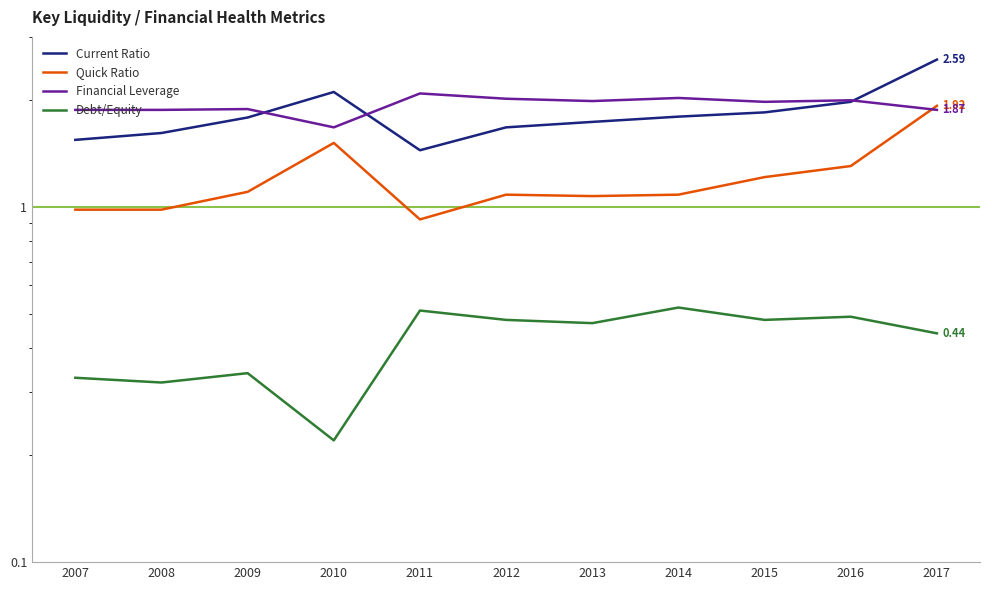

What is the difference between the highest and lowest values at 2013?

1.5